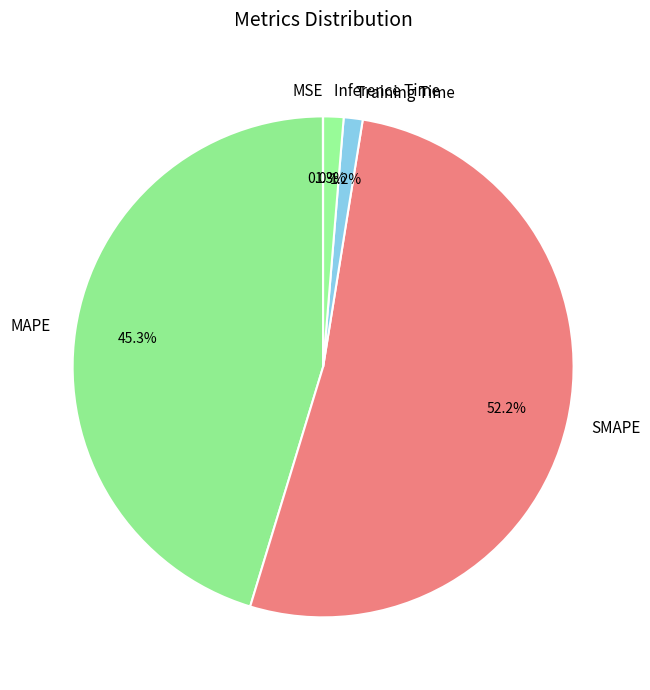

To the nearest percent, what is the average slice percentage?

20%